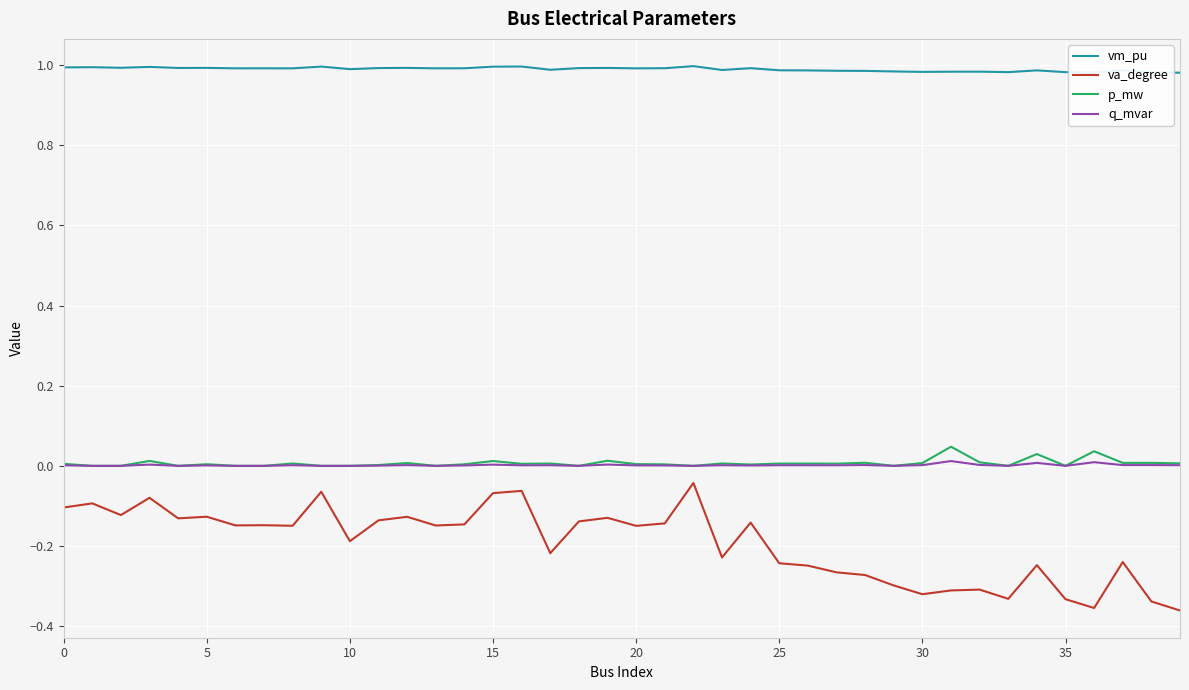

True or false: q_mvar and va_degree intersect in this chart.

False